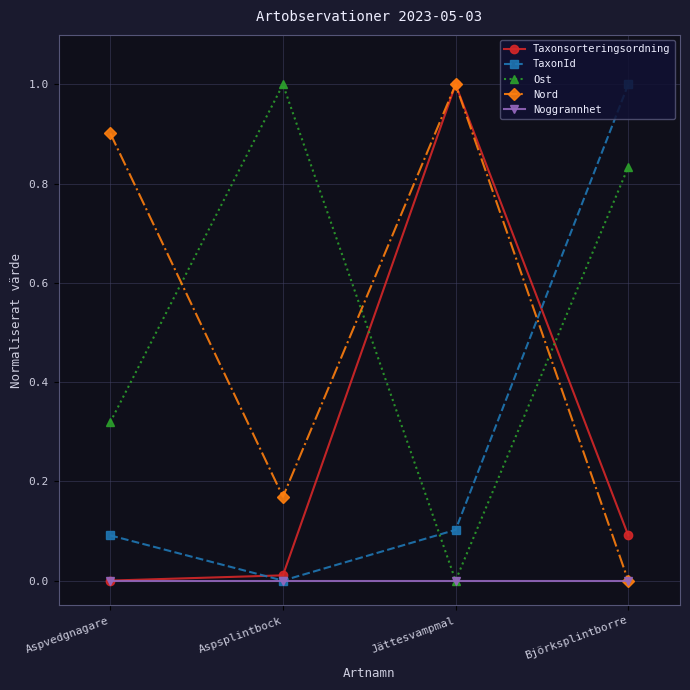

At which category is the sum across all series the highest?

Jättesvampmal